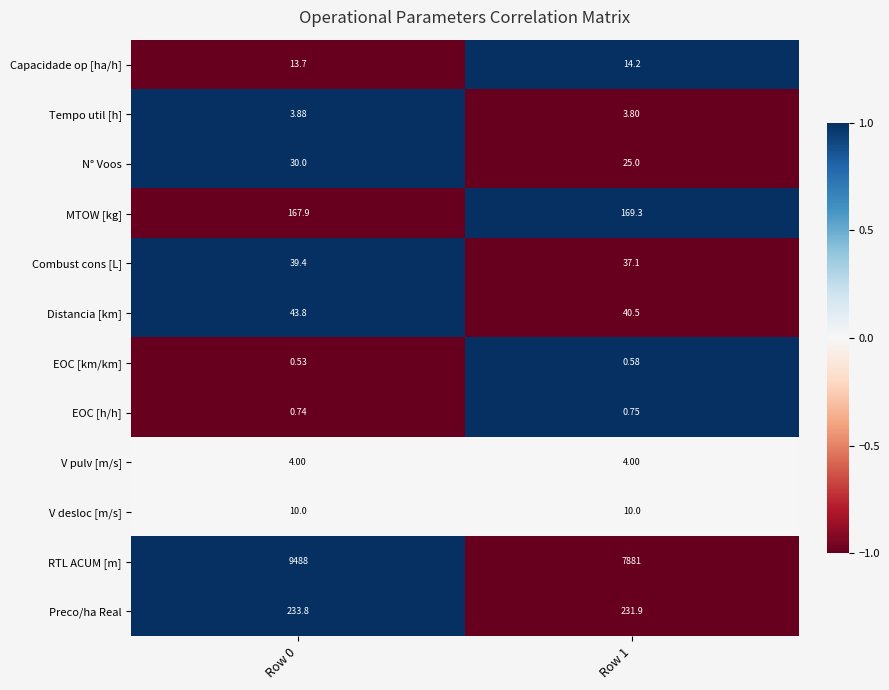

Is the value of RTL ACUM [m] at Row 0 greater than the value of Distancia [km] at Row 1?

Yes